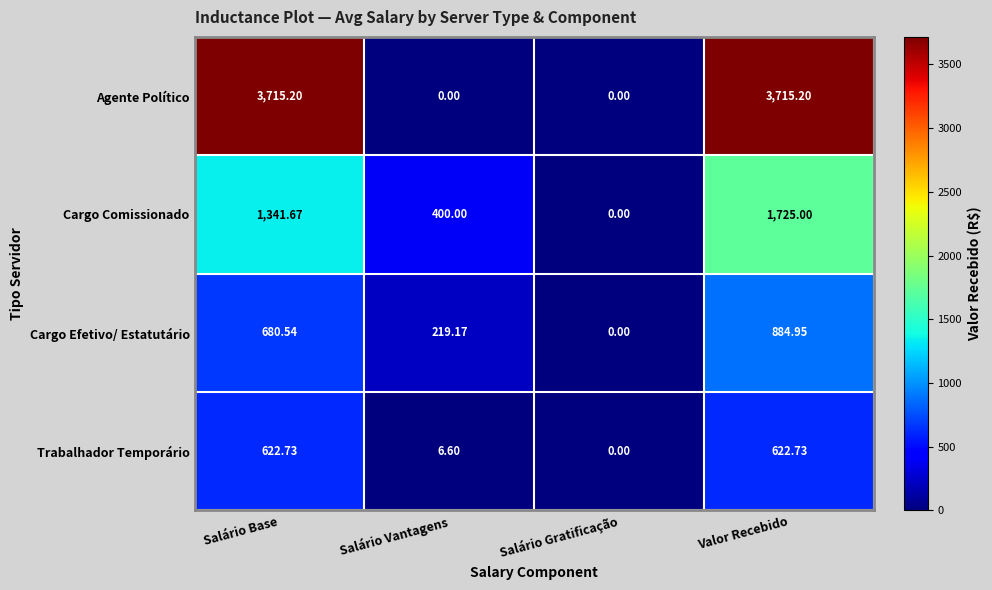

At which label is Cargo Comissionado closest to 862?

Salário Vantagens